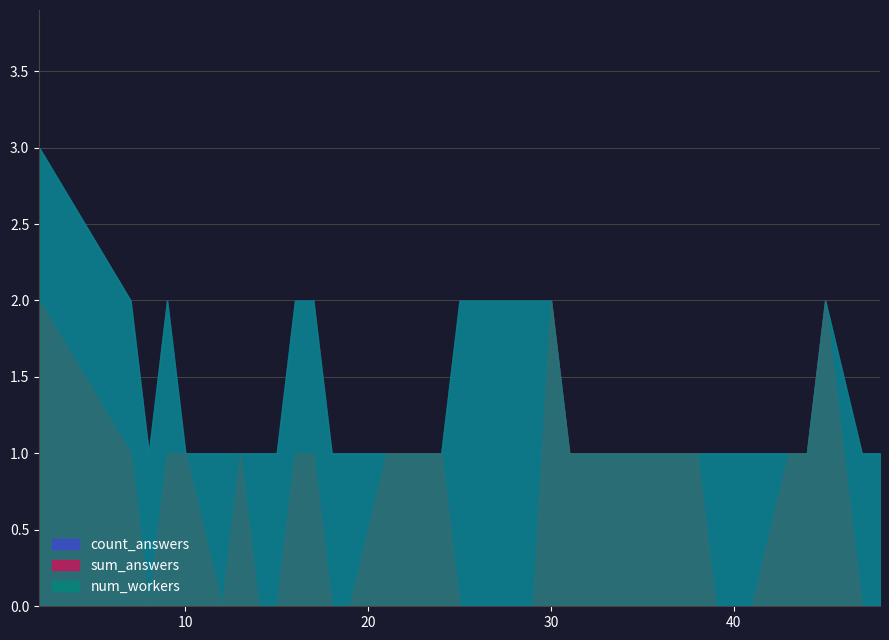

Where is num_workers nearest to the value 2?

7